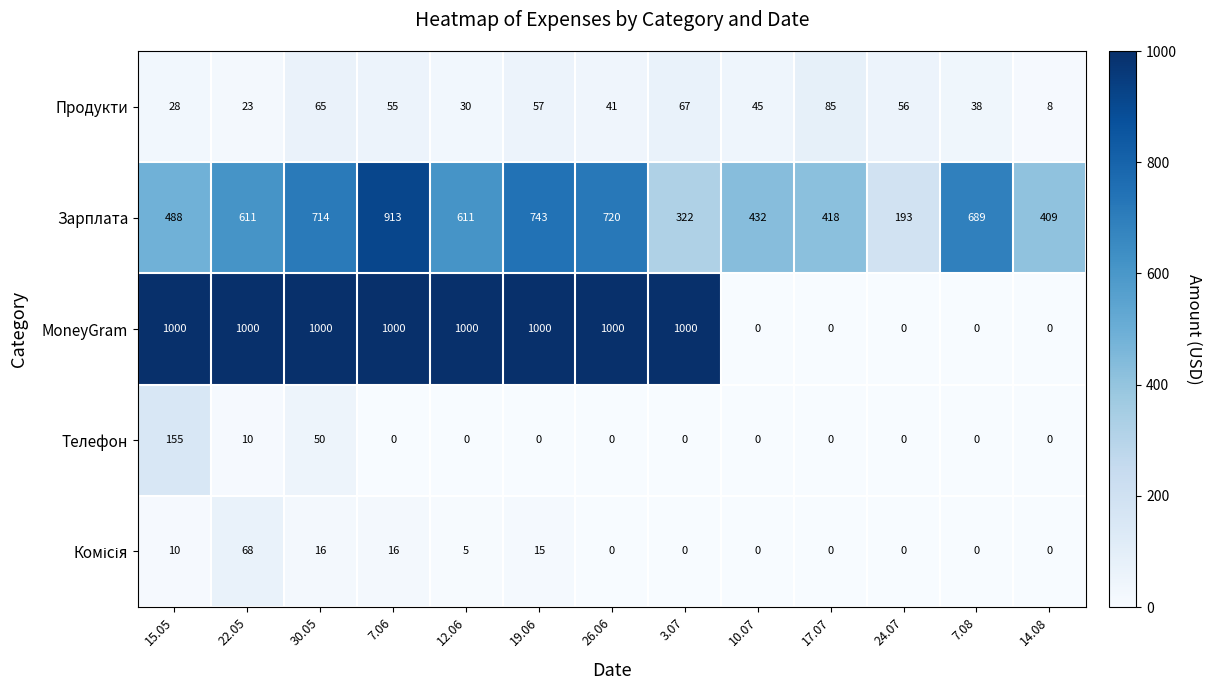

What is the difference between the highest and lowest values at 3.07?

1000